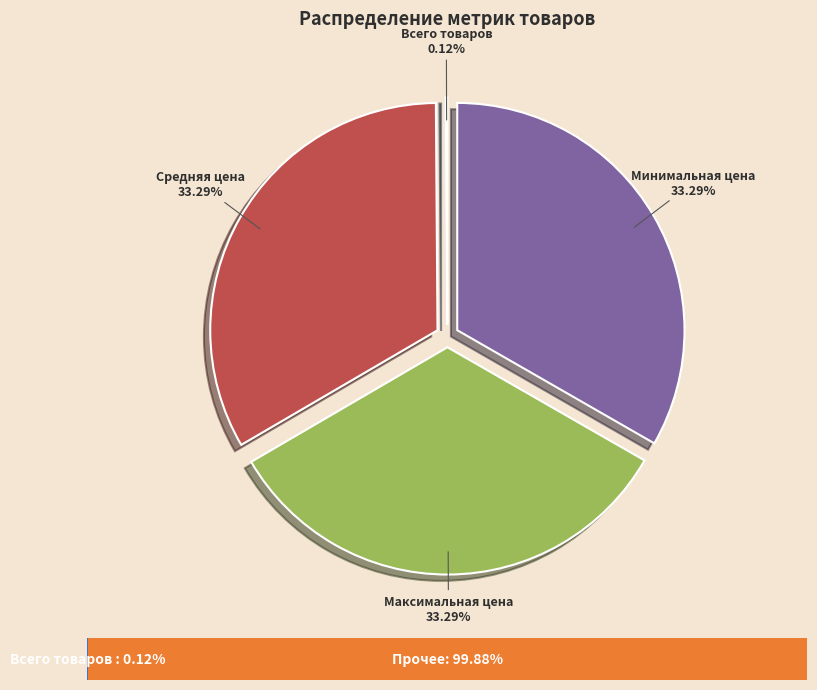

Is there any slice that represents more than half of the pie?

No